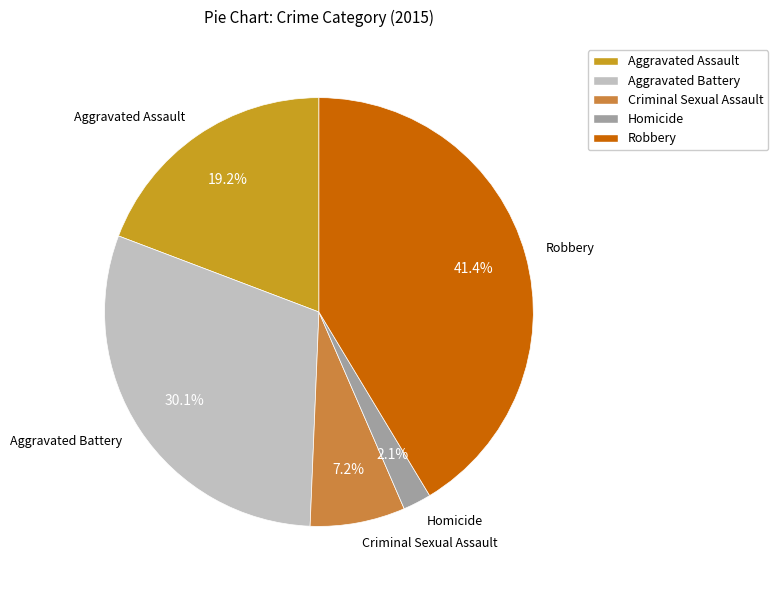

Rank the categories by value from lowest to highest.

Homicide, Criminal Sexual Assault, Aggravated Assault, Aggravated Battery, Robbery